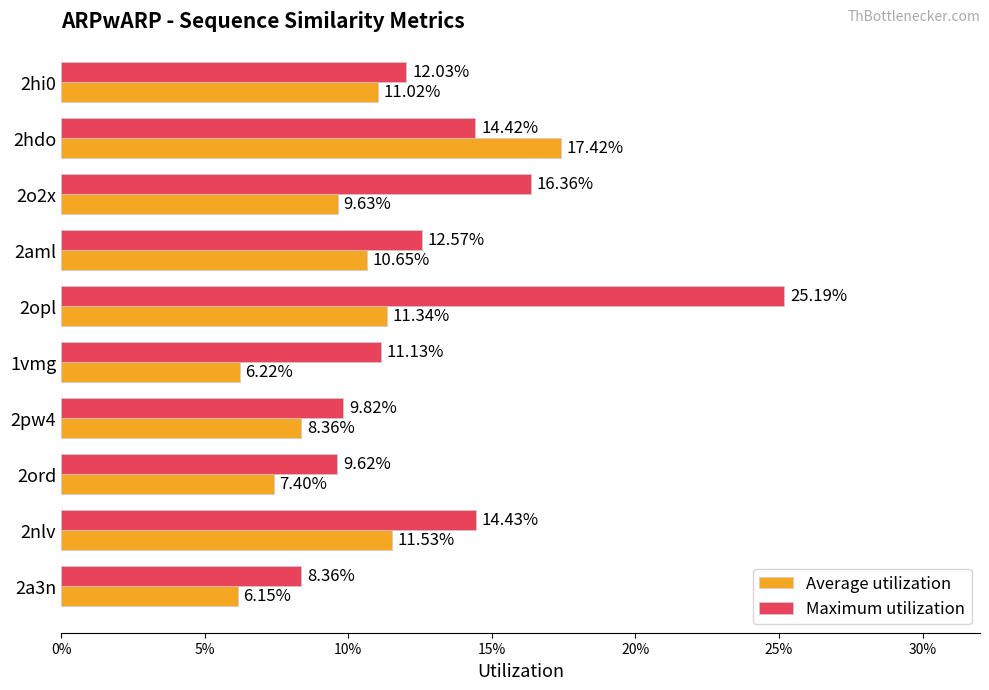

What are all the series names shown in the legend?

Average utilization, Maximum utilization